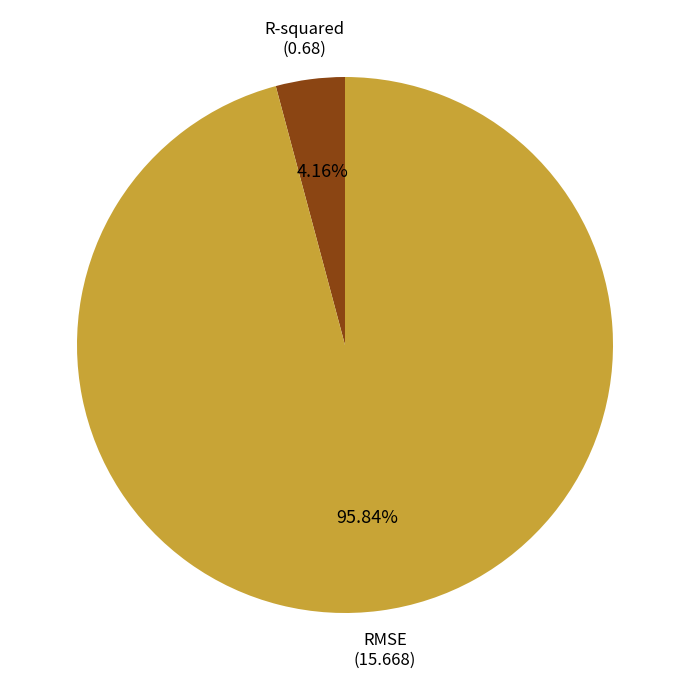

Is there a majority slice in this chart?

Yes